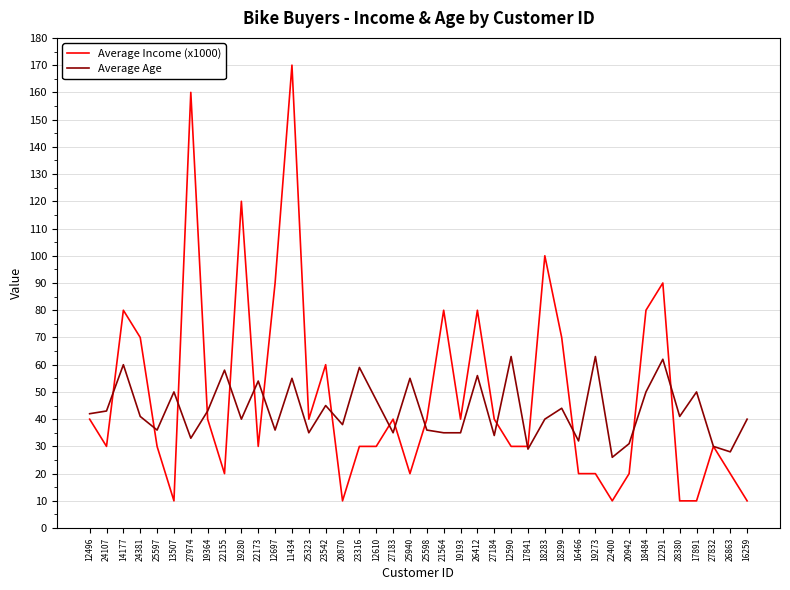

How many distinct data groups are displayed?

2